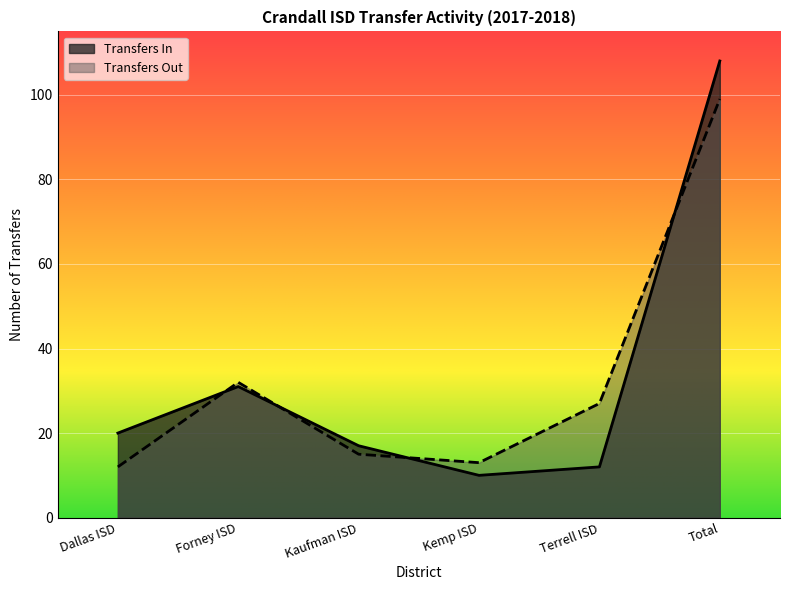

What is the average value of the Transfers Out series?

33